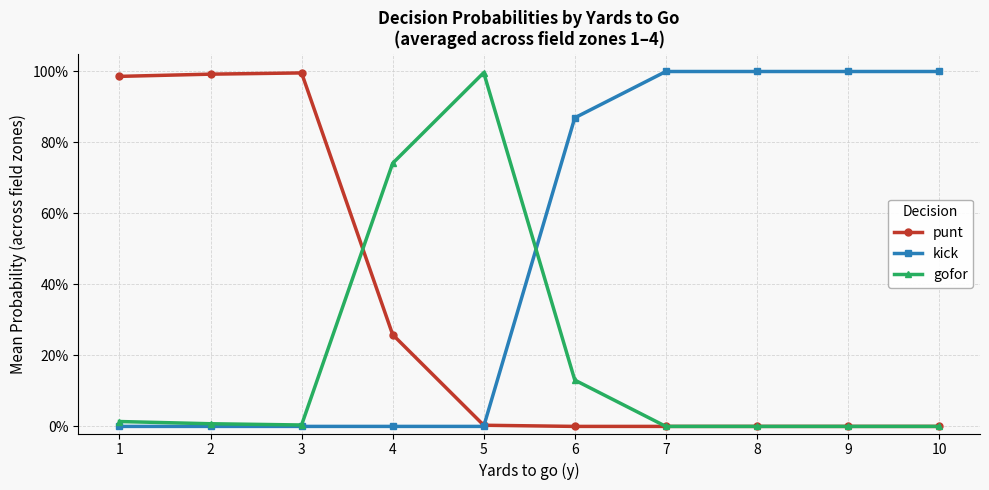

What are all the series names shown in the legend?

punt, kick, gofor